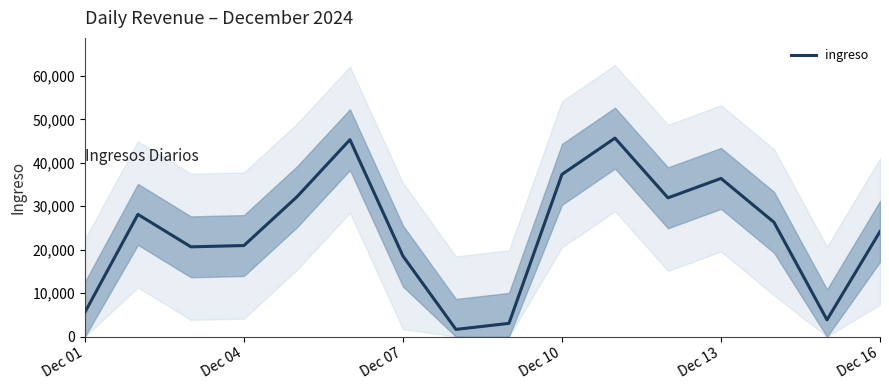

What is the minimum value for ingreso?

1669.0